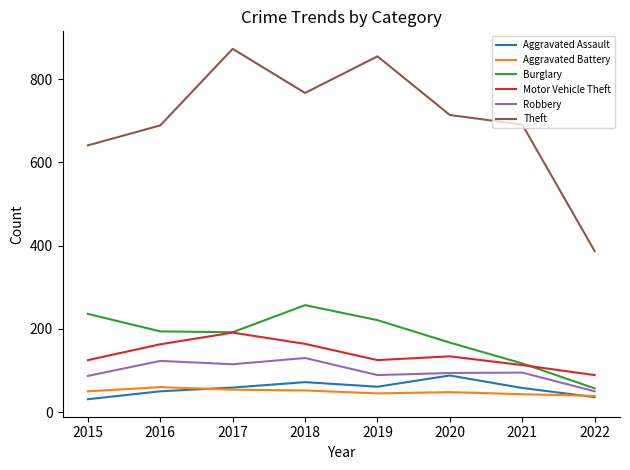

Read the Motor Vehicle Theft value at 2017.

191